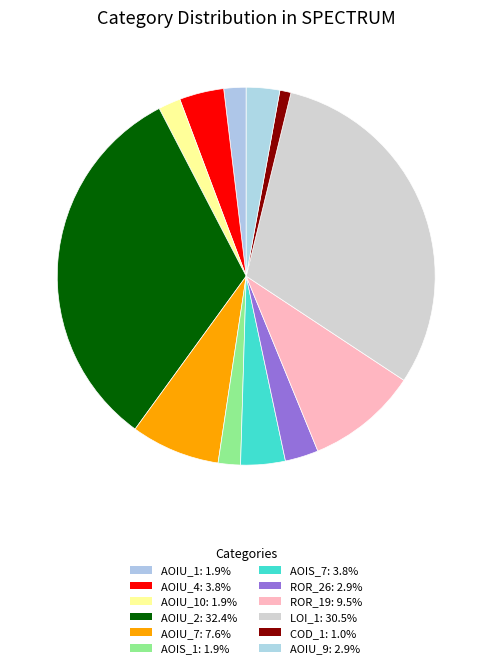

Rank the categories by value from highest to lowest.

DailyLimit.Account.AOIU_2, DailyLimit.Account.LOI_1, DailyLimit.Account.ROR_19, DailyLimit.Account.AOIU_7, DailyLimit.Account.AOIU_4, DailyLimit.Account.AOIS_7, DailyLimit.Account.ROR_26, DailyLimit.Account.AOIU_9, CreditWorthiness.Account.AOIU_1, DailyLimit.Account.AOIU_10, CreditWorthiness.Account.AOIS_1, DailyLimit.Account.COD_1